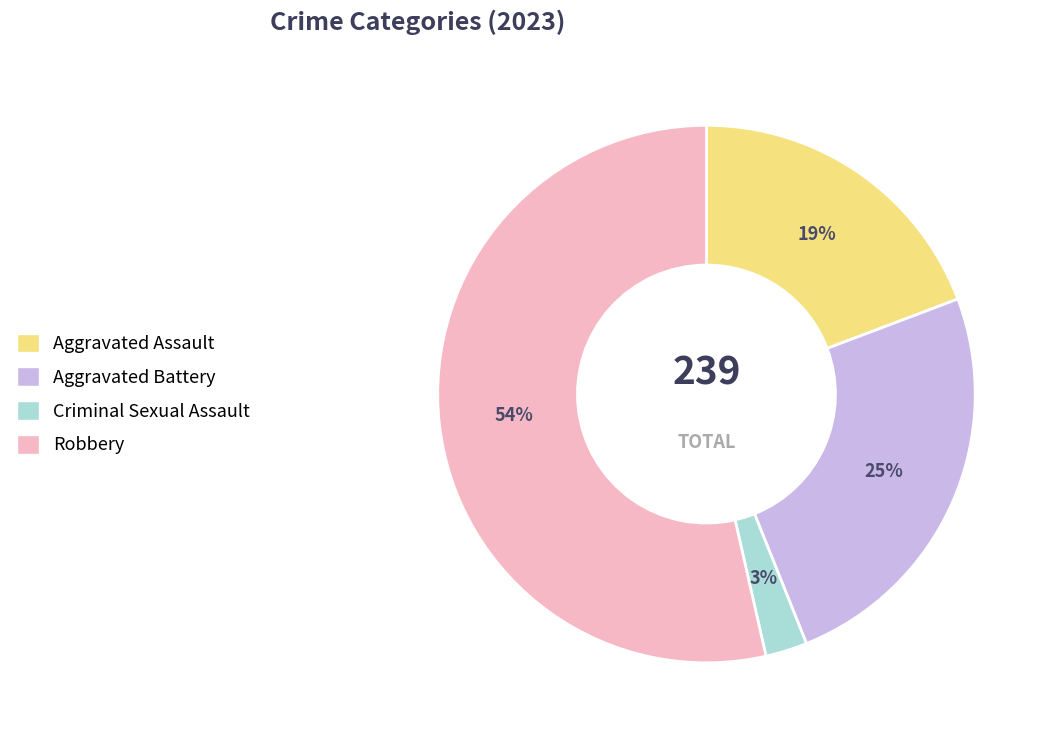

What percentage is the Aggravated Assault slice, to the nearest percent?

19%